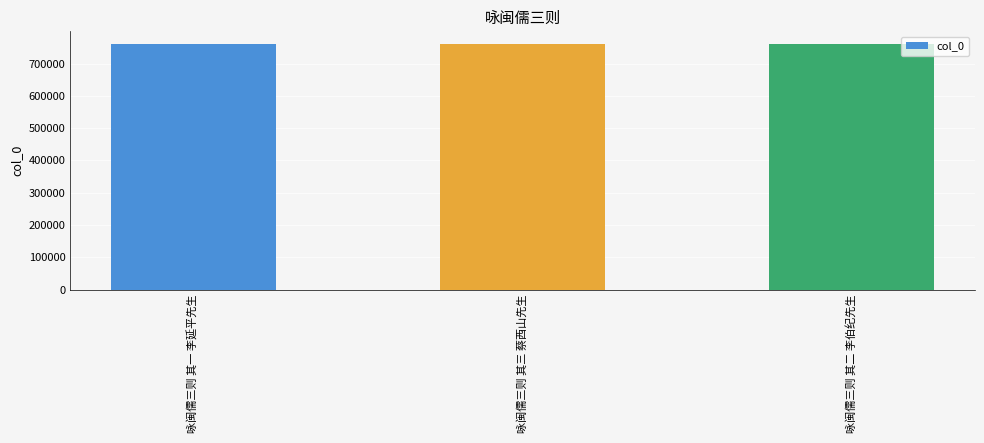

Count the number of data series in this chart.

1